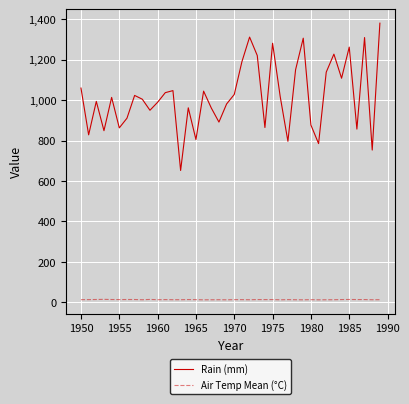

Which series has the largest total across all categories?

Rain (mm)